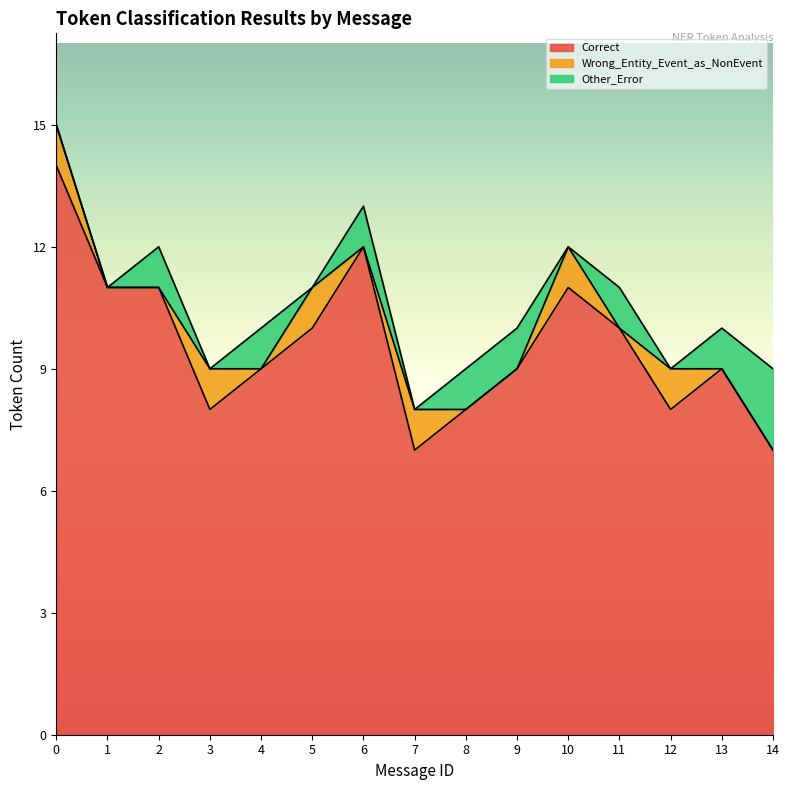

Count the Correct values in the range 8 to 11.

11